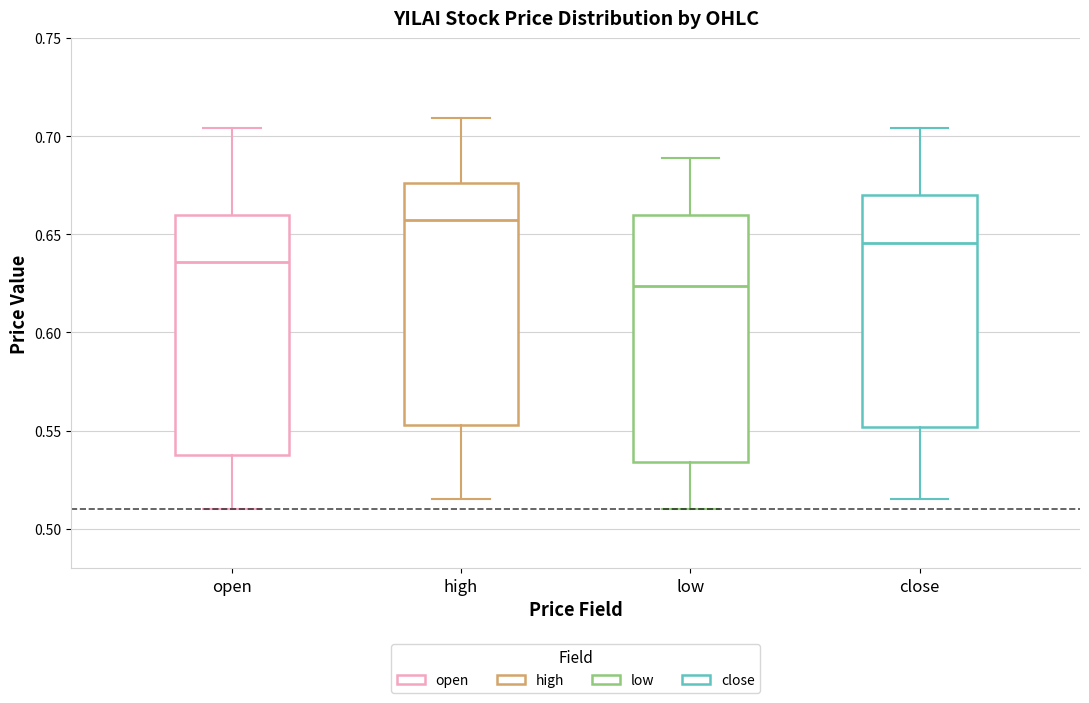

Reading left to right, read every box against the y-axis: the position of its median line, the range the box covers, and the ends of its whiskers. The values are not printed on the chart, so give them approximately, as read against the axis.

open: median 0.635, box 0.540 to 0.660, whiskers 0.510 to 0.705
high: median 0.660, box 0.555 to 0.675, whiskers 0.515 to 0.710
low: median 0.625, box 0.535 to 0.660, whiskers 0.510 to 0.690
close: median 0.645, box 0.550 to 0.670, whiskers 0.515 to 0.705